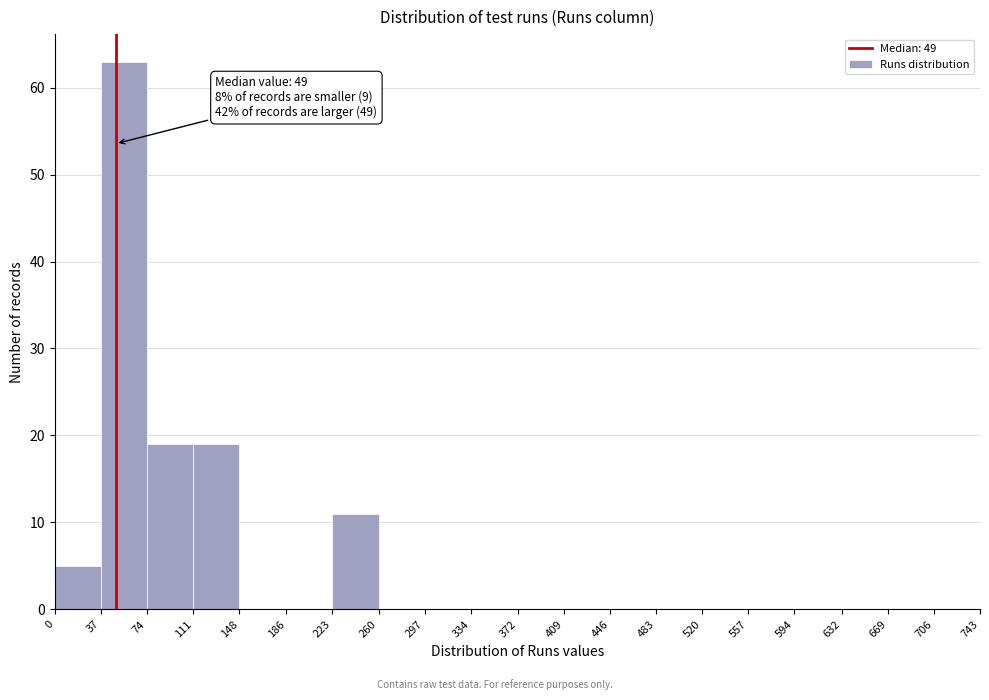

Over which range of the x-axis is the bar tallest?

37 to 74